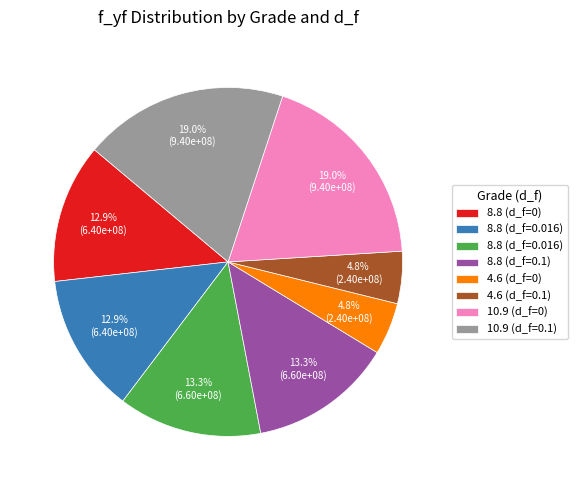

Does any single category account for the majority?

No